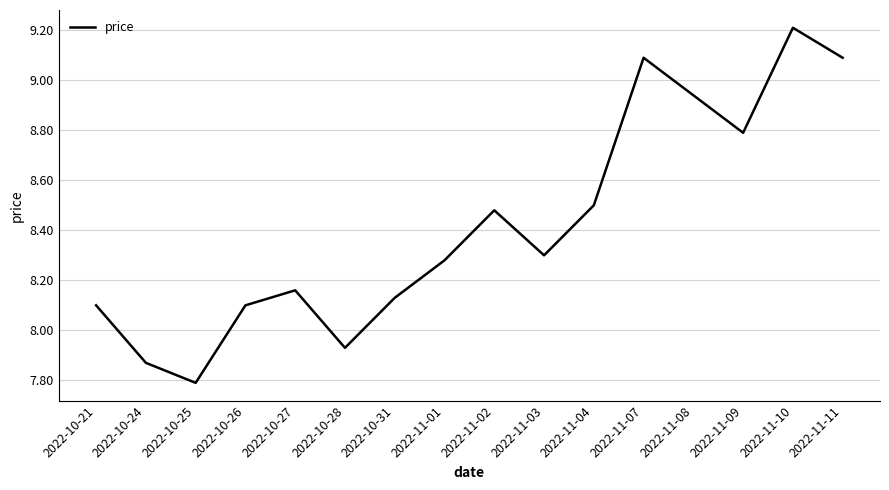

At which label does the data first exceed 8?

2022-10-21